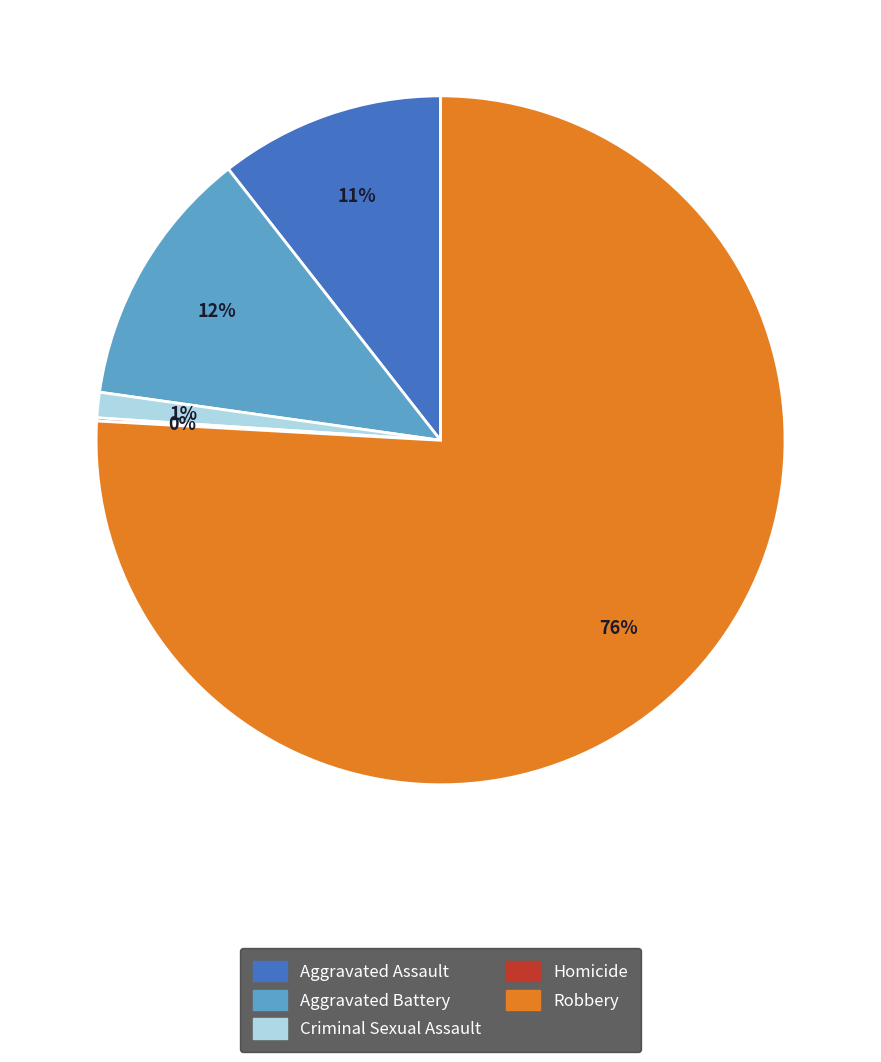

What percentage is the Aggravated Battery slice, to the nearest percent?

12%